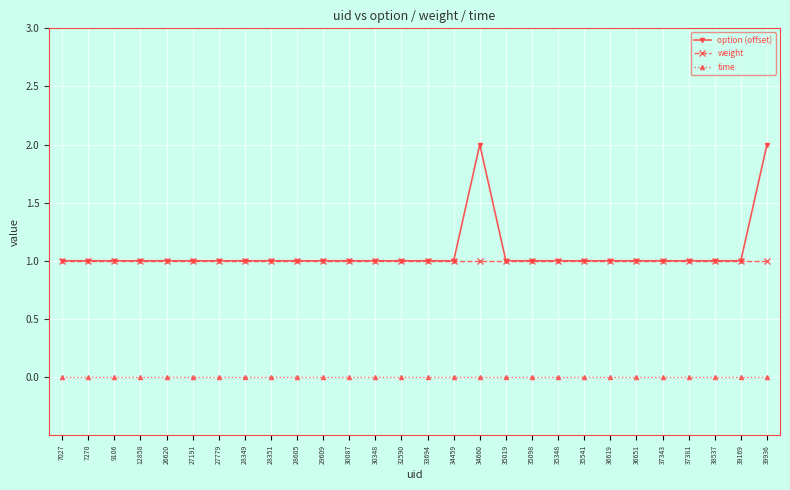

Does the chart display data point markers on the line(s)?

Yes